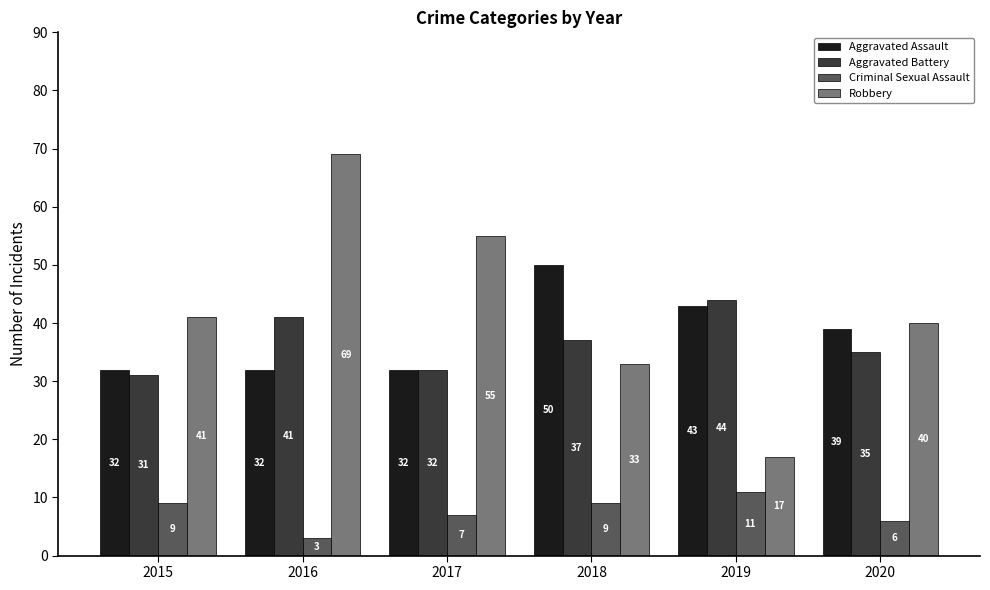

What is the sum of all Robbery values?

255